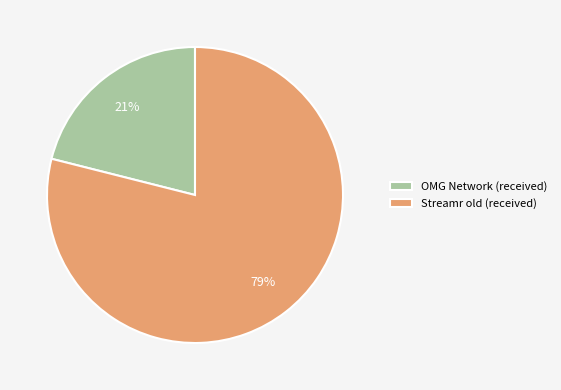

The Streamr old (received) slice represents 79% of the pie. True or false?

True